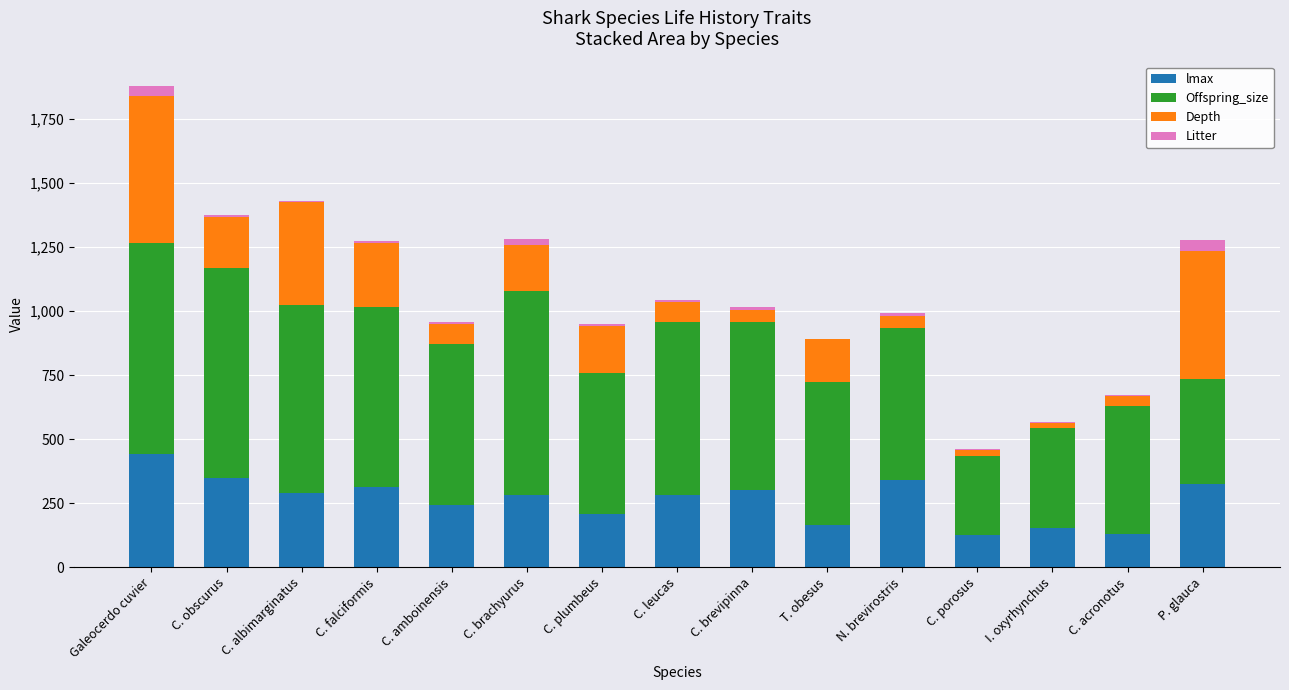

True or false: lmax has a value of 582.6 at N. brevirostris.

False